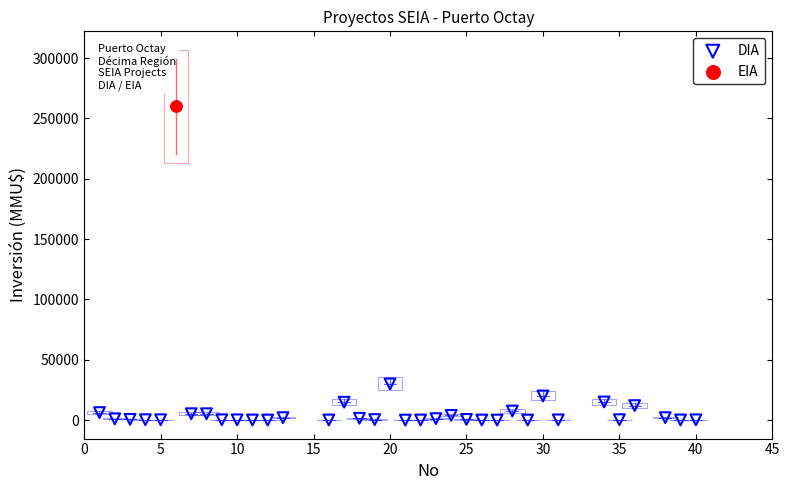

What are all the series names shown in the legend?

DIA, EIA